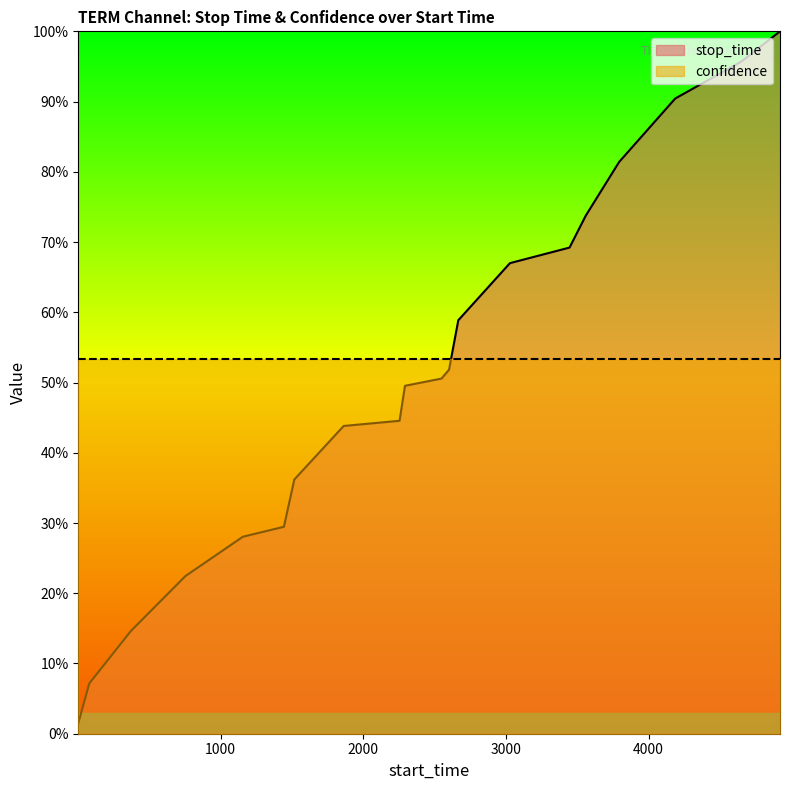

True or false: the data has more than 1 interior local peaks.

False